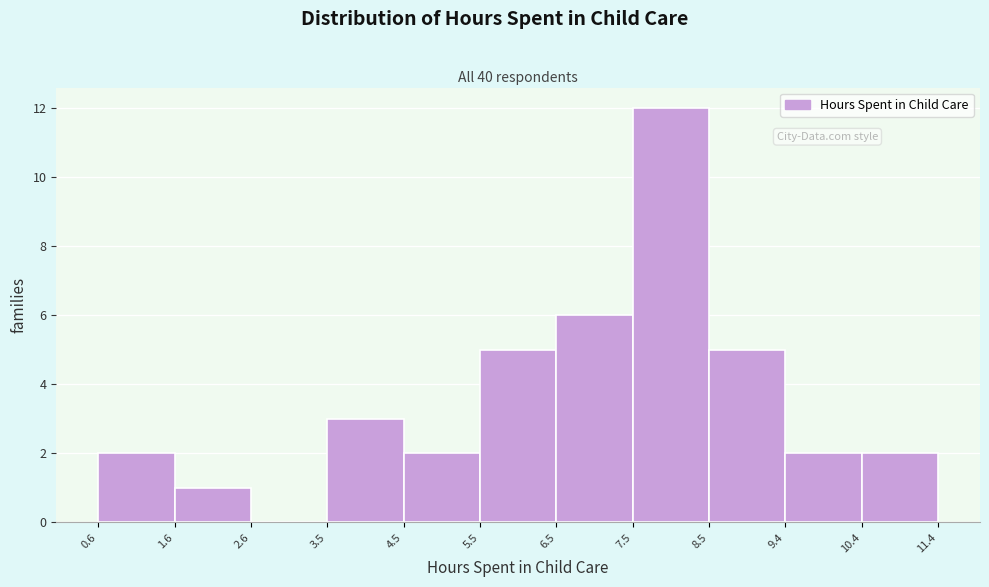

Reading left to right, list every bar in this chart as the range it spans on the x-axis followed by its height. The values are not printed on the chart, so give them approximately, as read against the axis.

0.6 to 1.6: 2
1.6 to 2.6: 1
2.6 to 3.5: 0
3.5 to 4.5: 3
4.5 to 5.5: 2
5.5 to 6.5: 5
6.5 to 7.5: 6
7.5 to 8.5: 12
8.5 to 9.4: 5
9.4 to 10.4: 2
10.4 to 11.4: 2